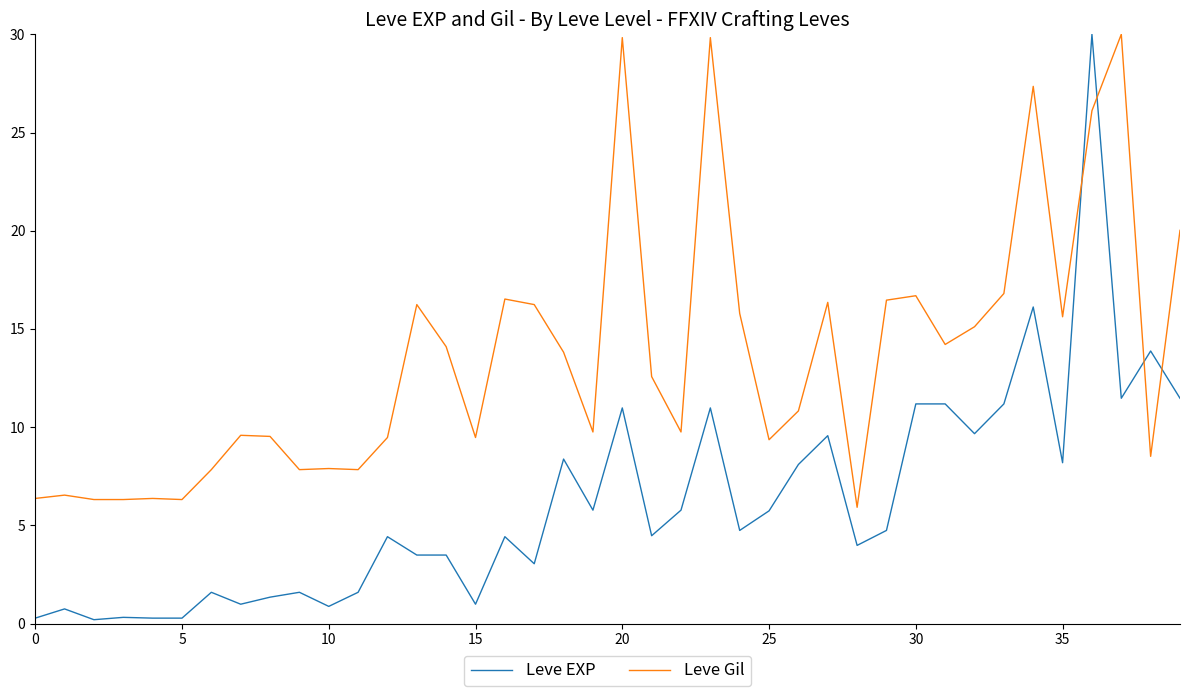

What is the difference between the maximum and minimum values in the Leve Gil series?

24.1